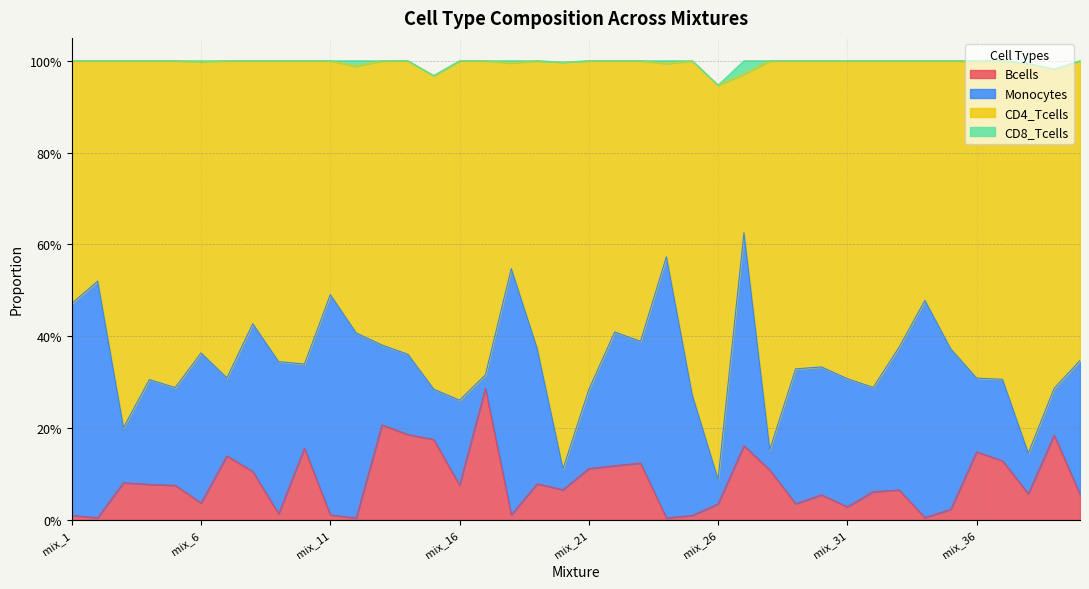

Does the chart have visible grid lines?

Yes